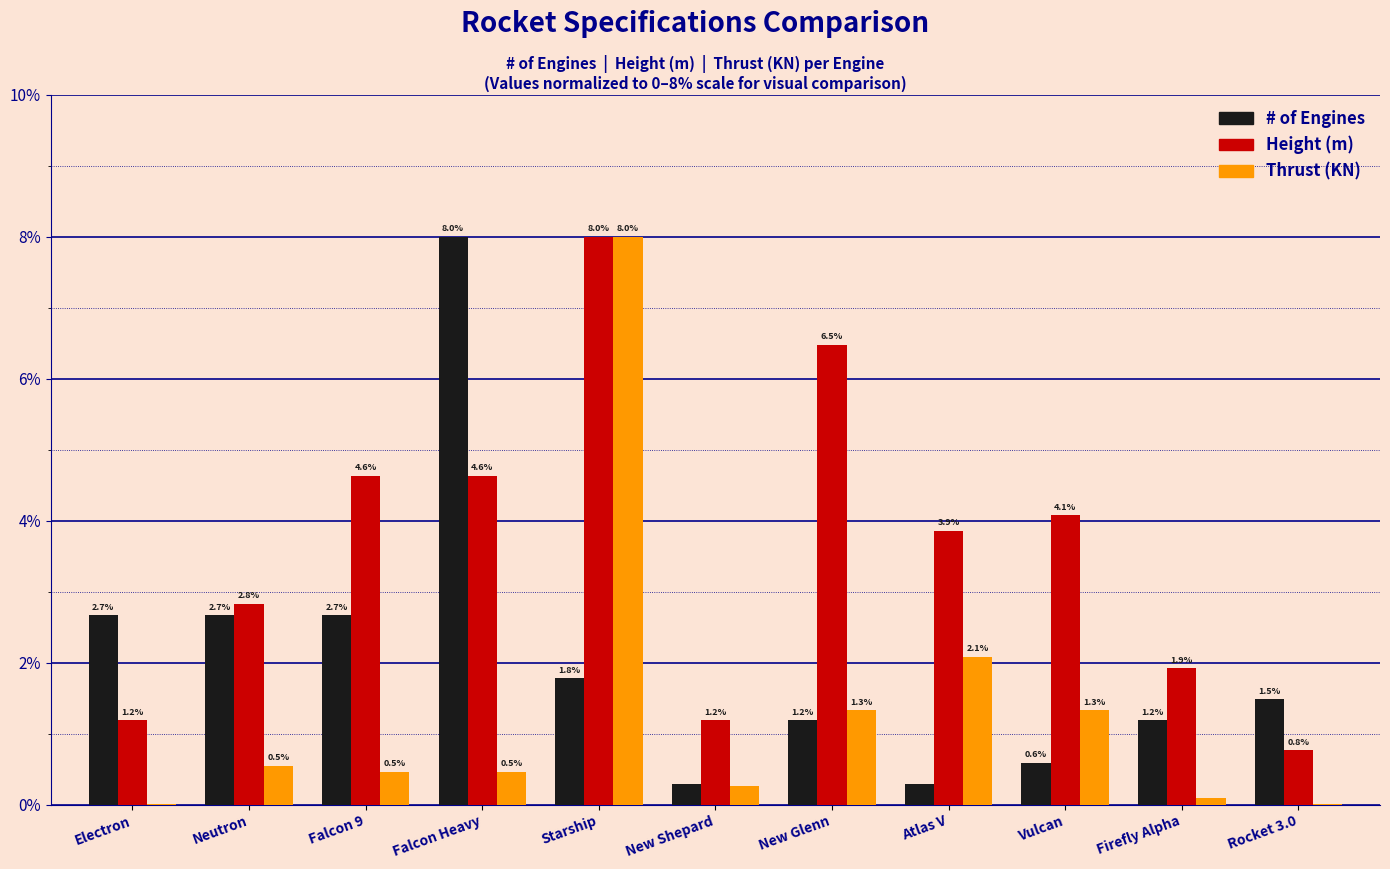

What is the sum of all Thrust (KN) values?

14.6